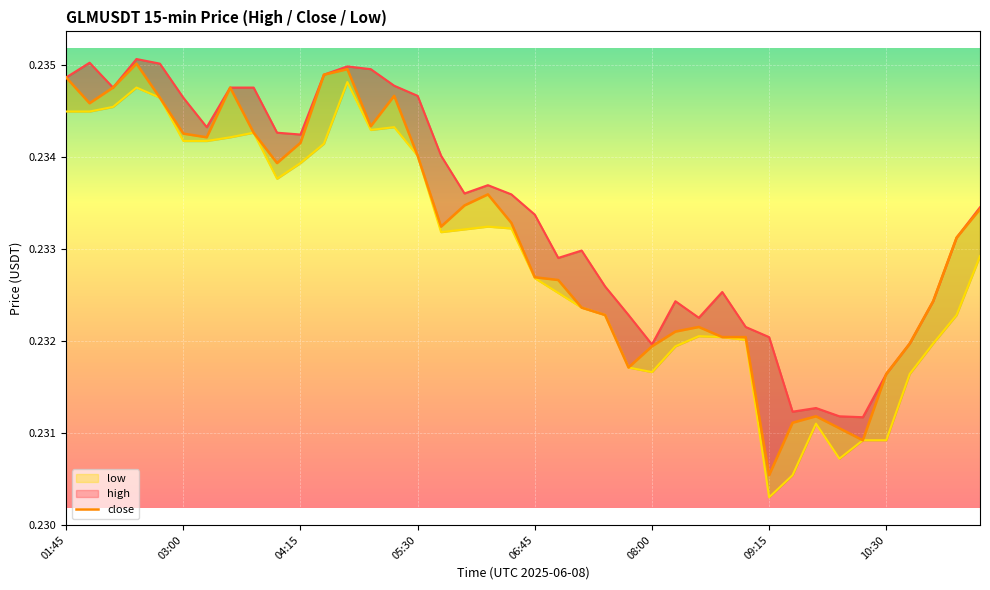

At 03:00, list the series in order from largest to smallest.

high, close, low